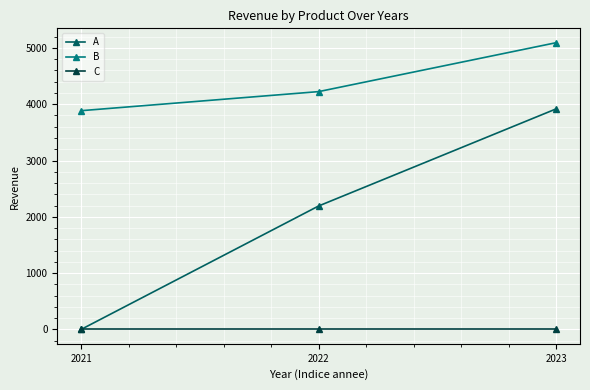

How many distinct data groups are displayed?

3